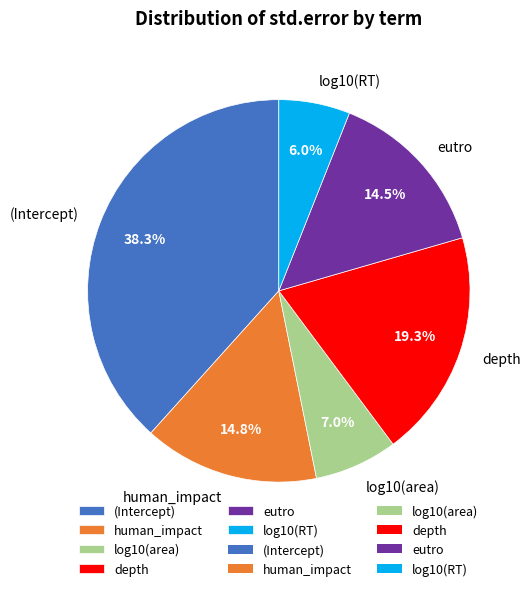

How many segments does this pie chart have?

6